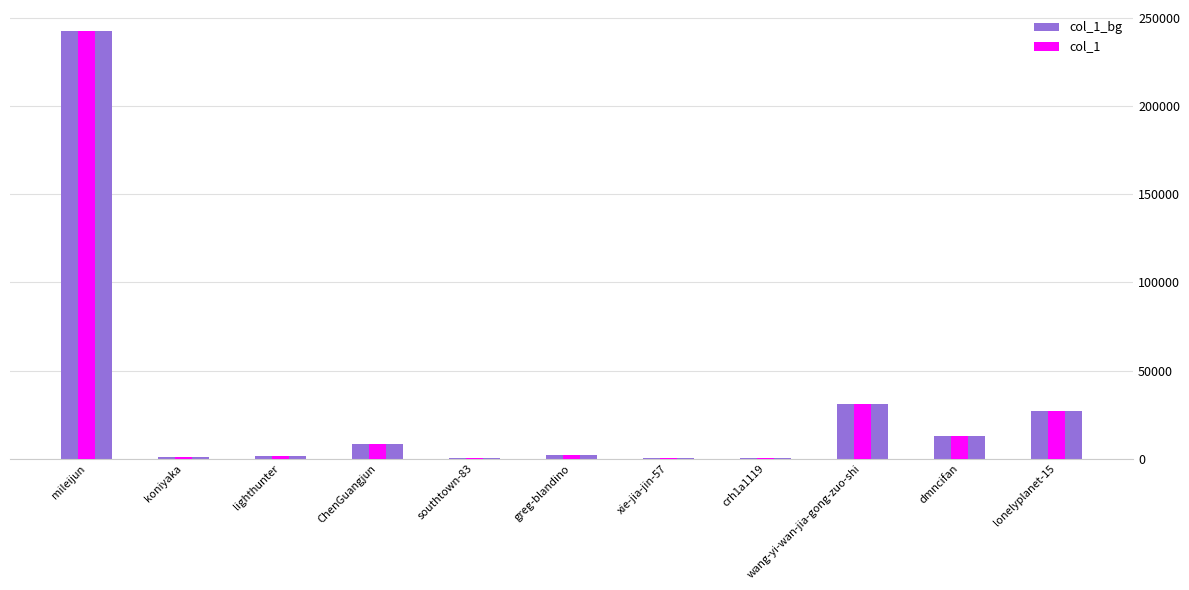

At which category is the sum across all series the highest?

mileijun